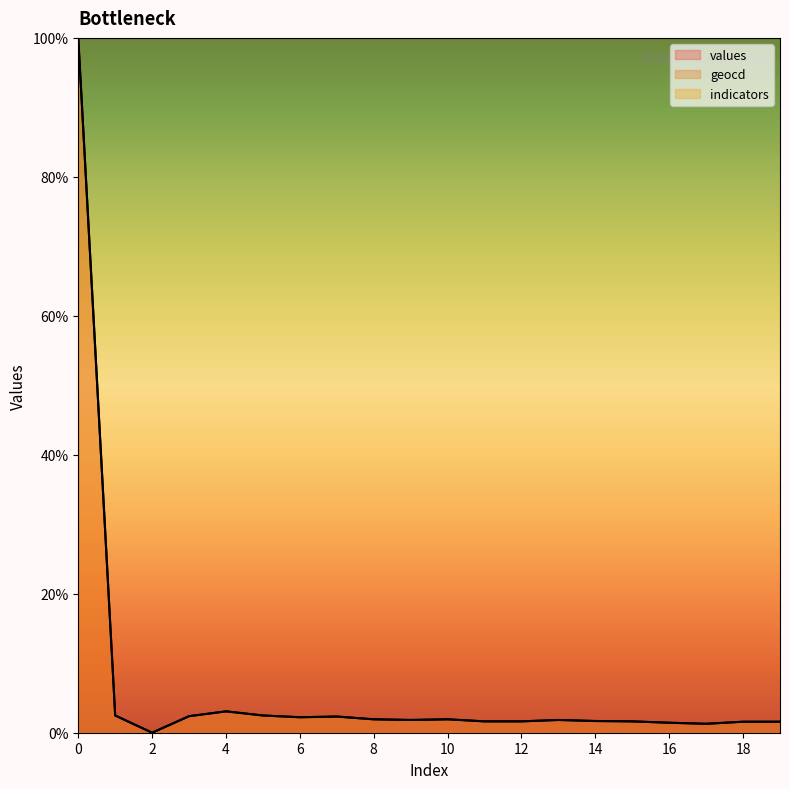

What are all the series names shown in the legend?

values, geocd, indicators